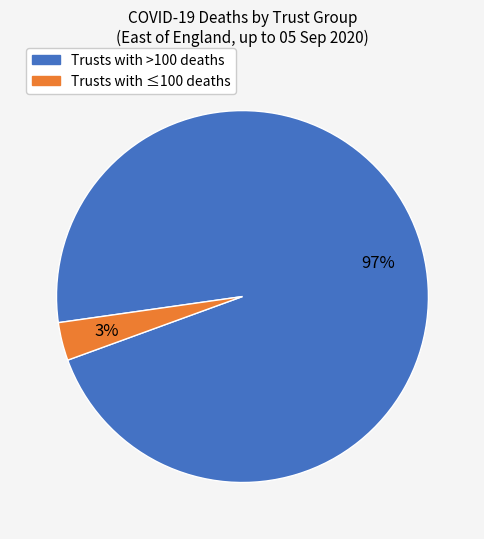

Is there a majority slice in this chart?

Yes